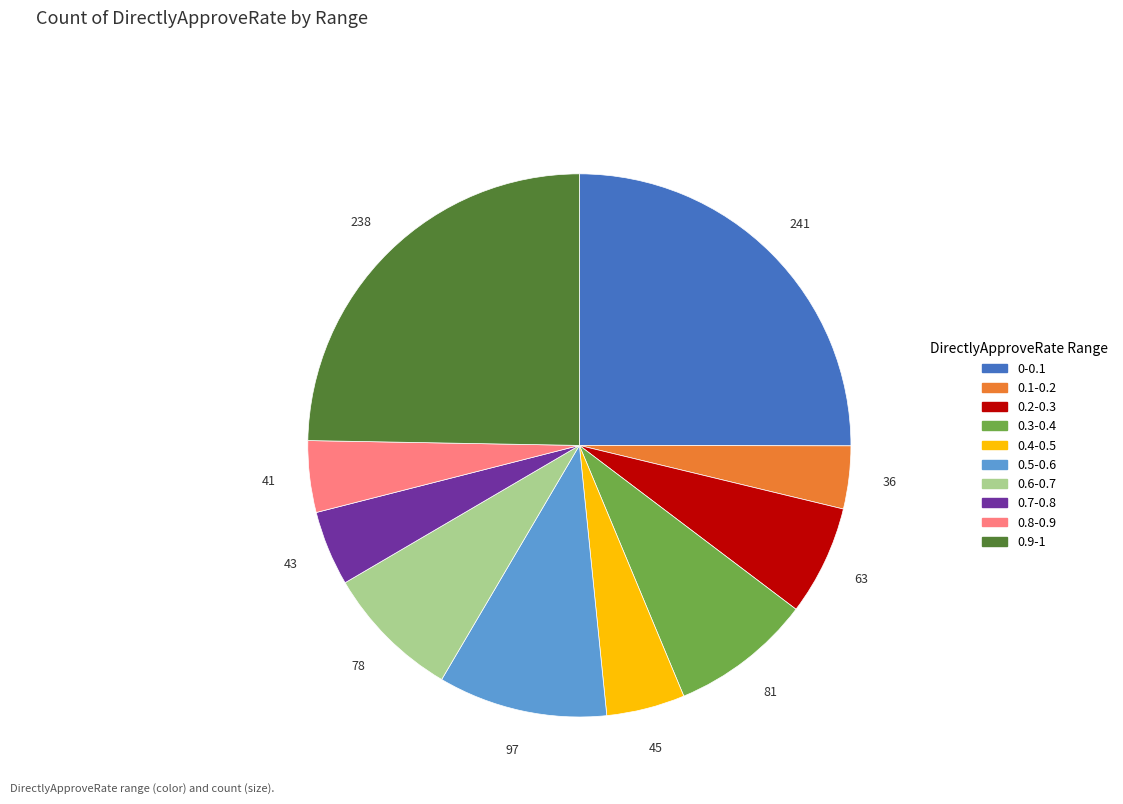

Is it true that 0.3-0.4 is 8% of the pie?

True